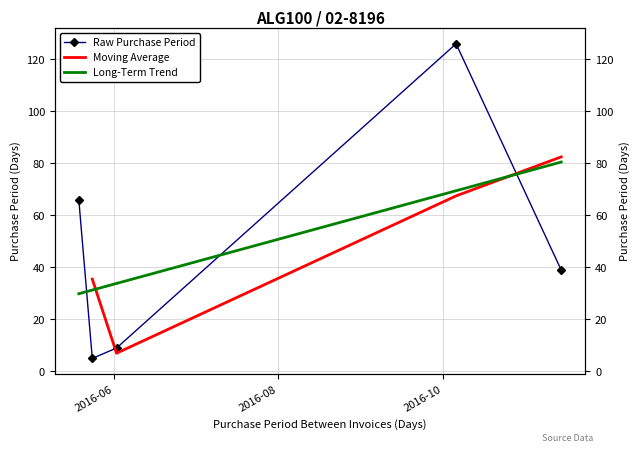

Reading right to left, what are all the values shown in this chart?

39	126	9	5	66